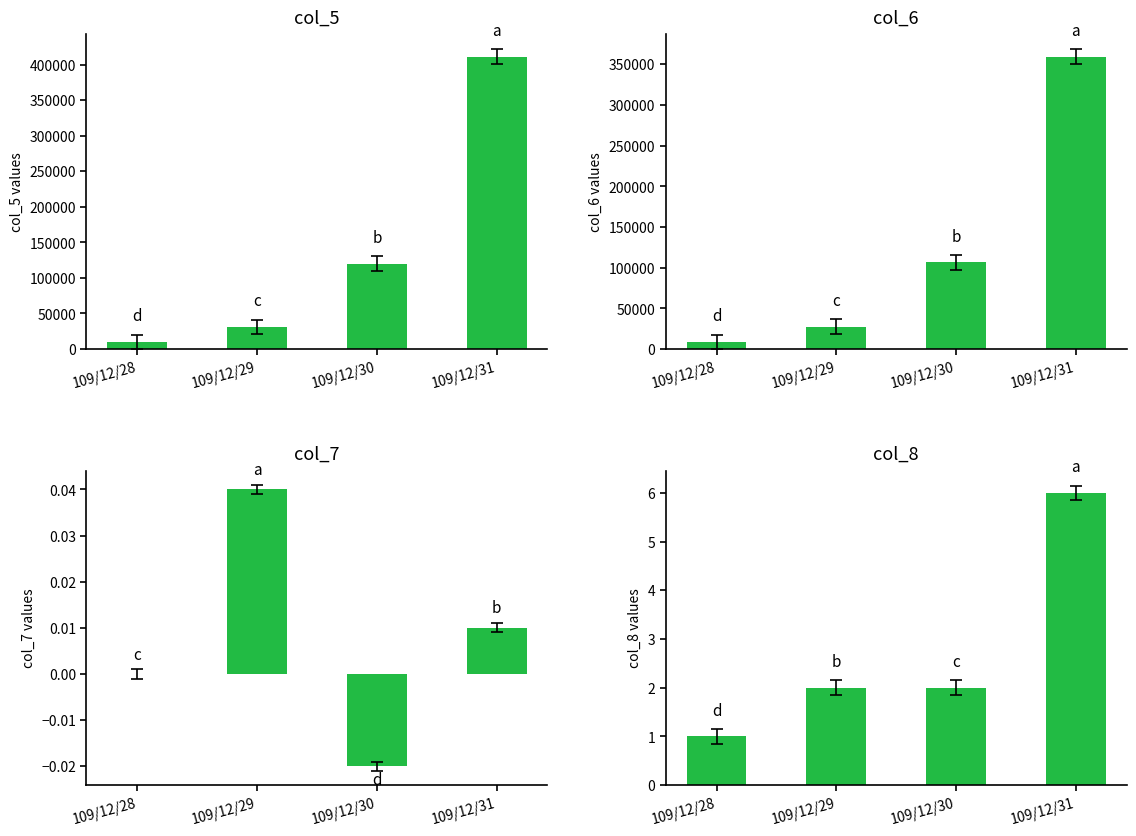

What are all the series names shown in the legend?

col_5, col_6, col_7, col_8